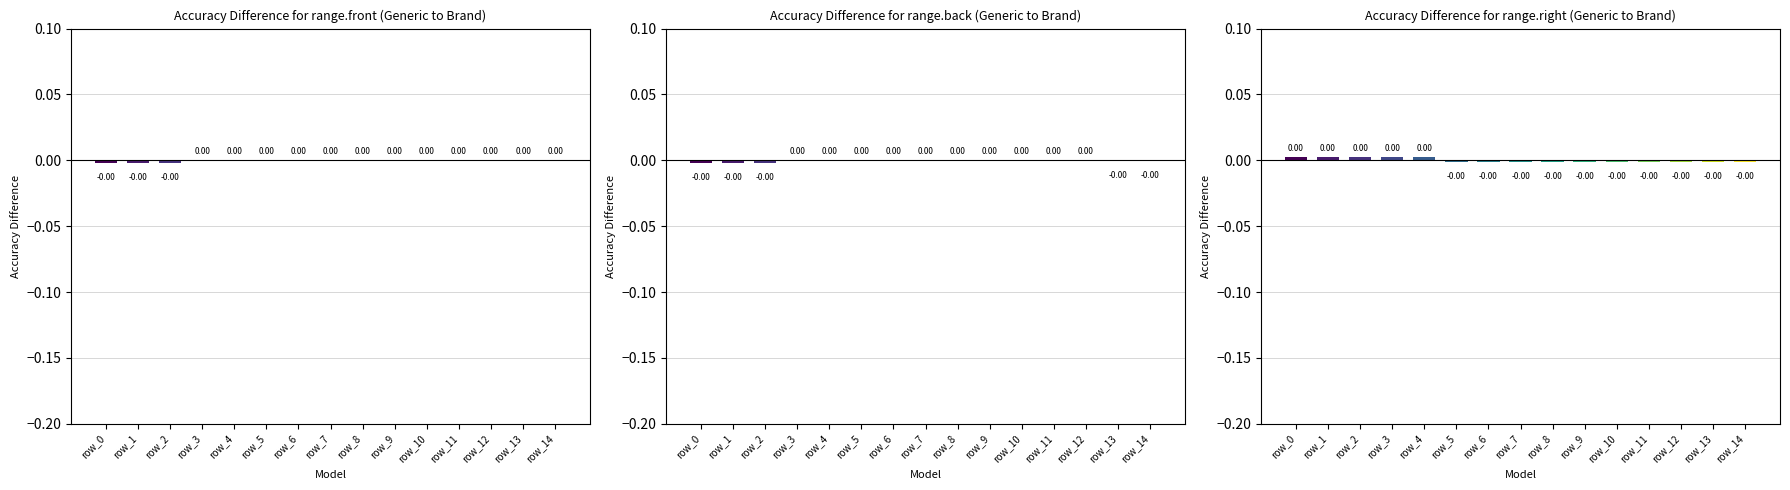

List the labels in order of value, largest first.

row_0, row_1, row_2, row_3, row_4, row_5, row_6, row_7, row_8, row_9, row_10, row_11, row_12, row_13, row_14